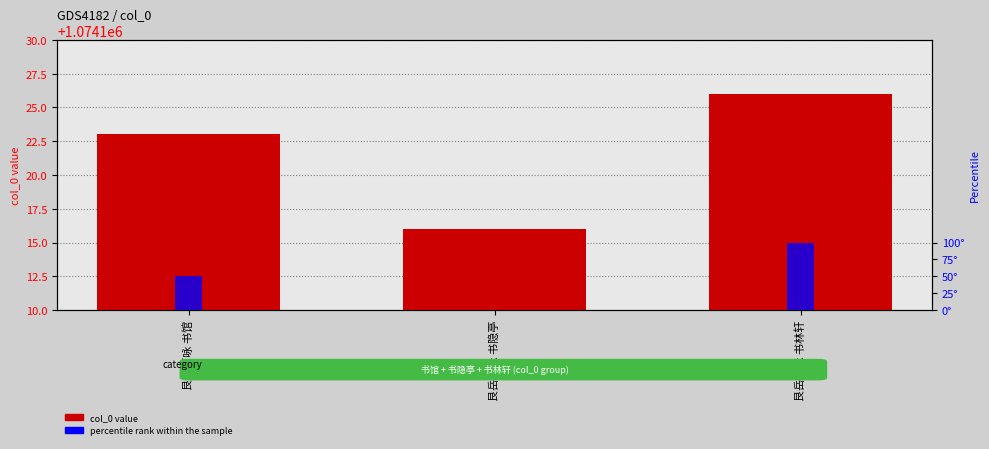

What is the label of the 3rd bar from the right?

艮岳百咏 书馆